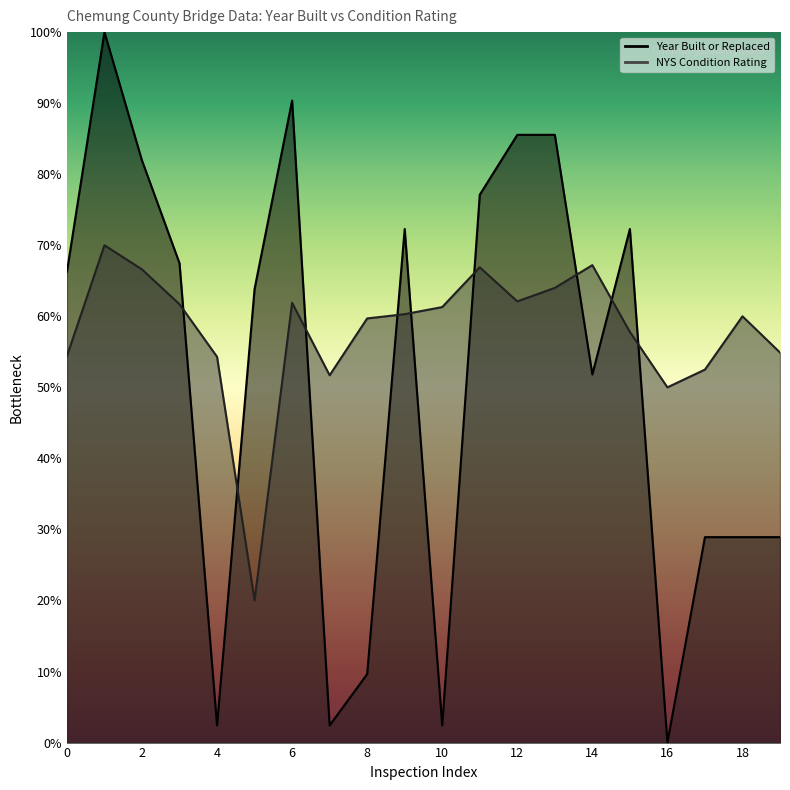

True or false: NYS Condition Rating has more than 0 points higher than both neighbors.

True